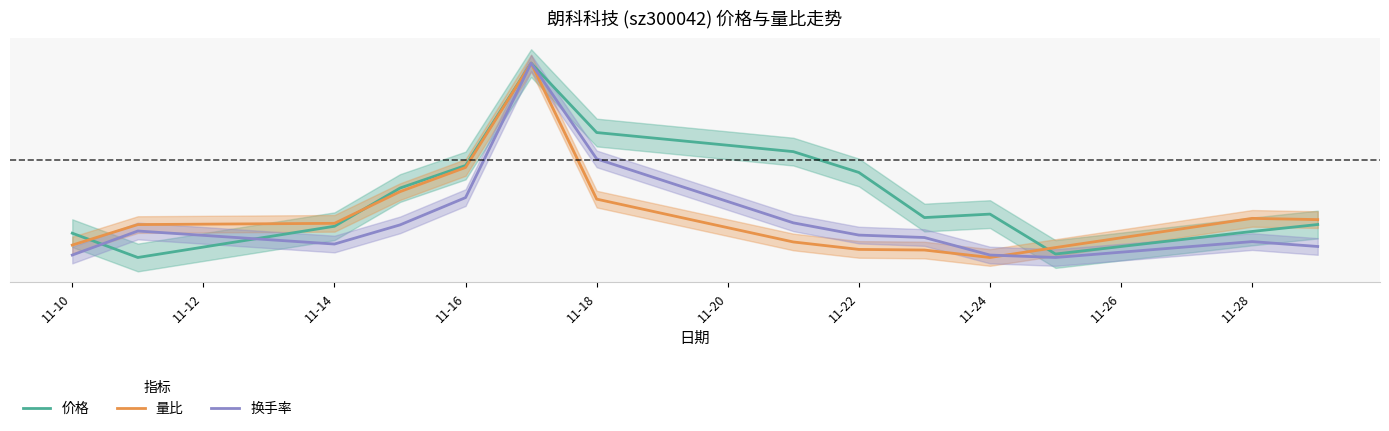

Rank the series by their average value, from highest to lowest.

价格, 量比, 换手率